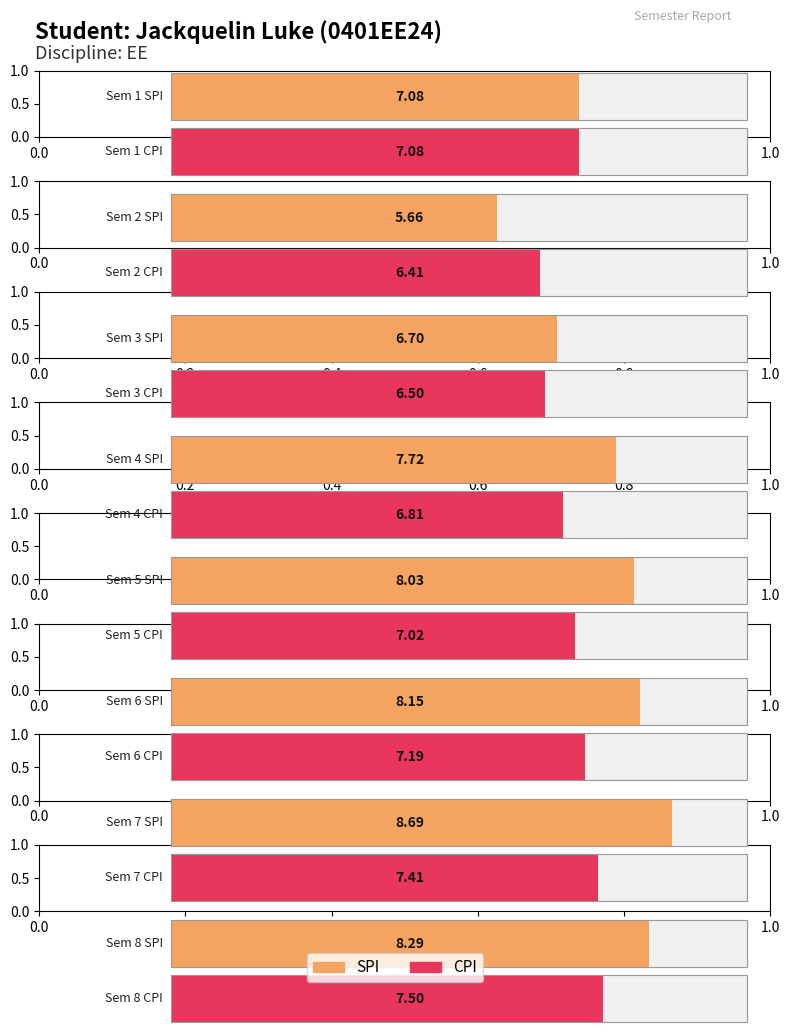

Is the value of CPI at 2 greater than the value of SPI at 2?

Yes